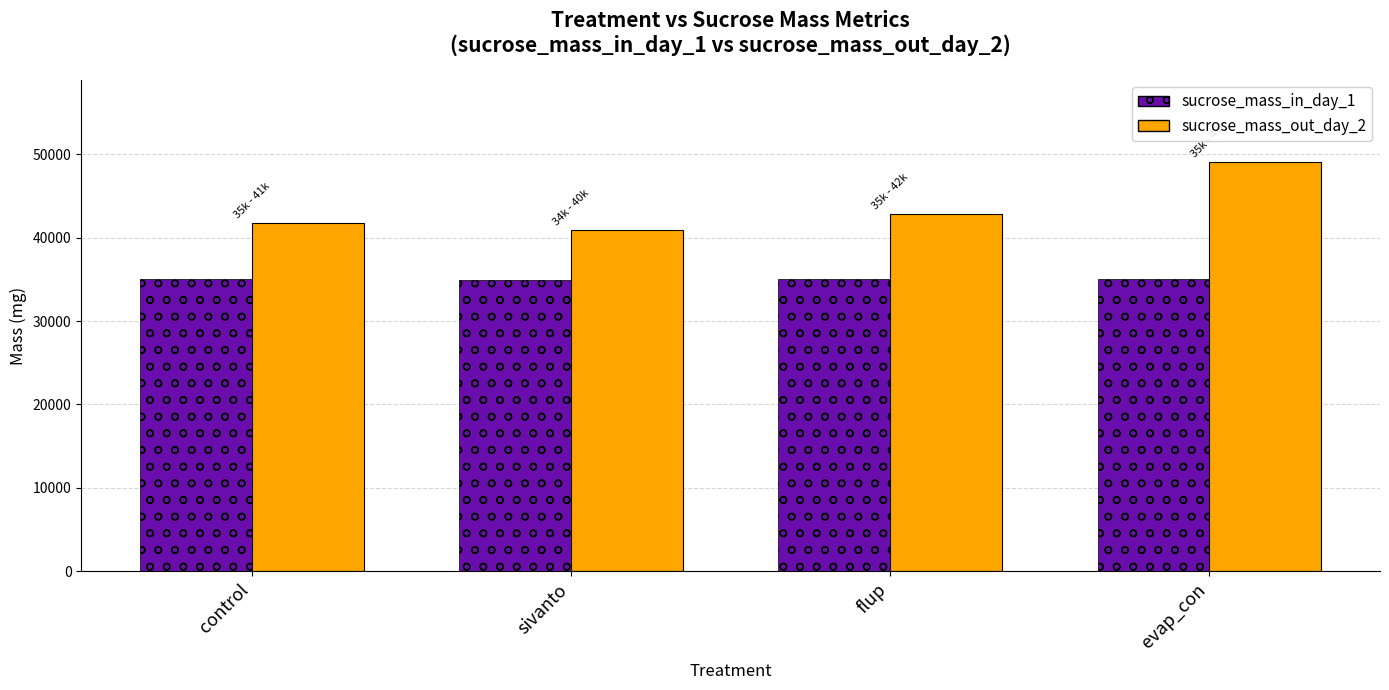

Which label corresponds to the largest value in the chart?

evap_con